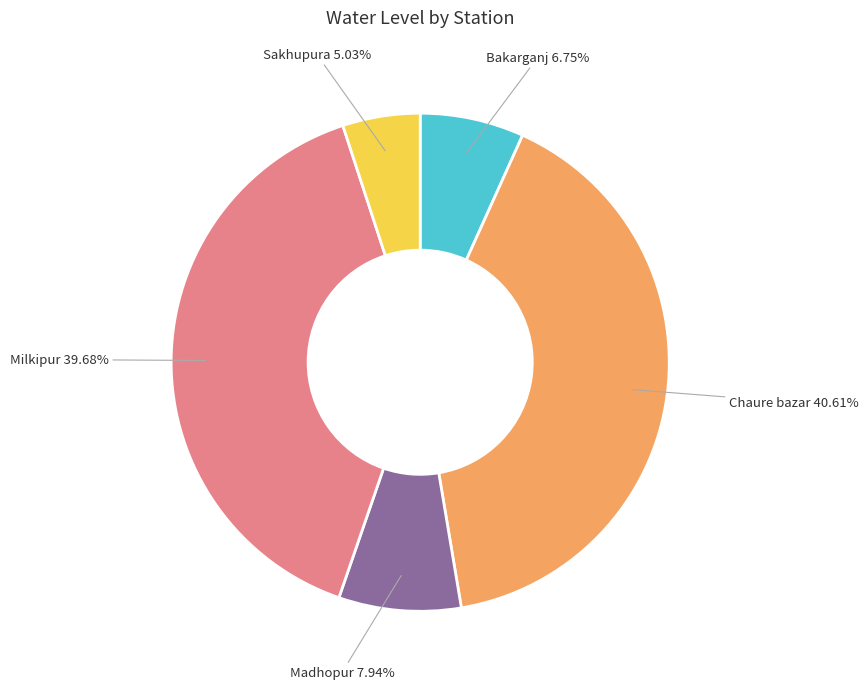

To the nearest percent, what is the average slice percentage?

20%